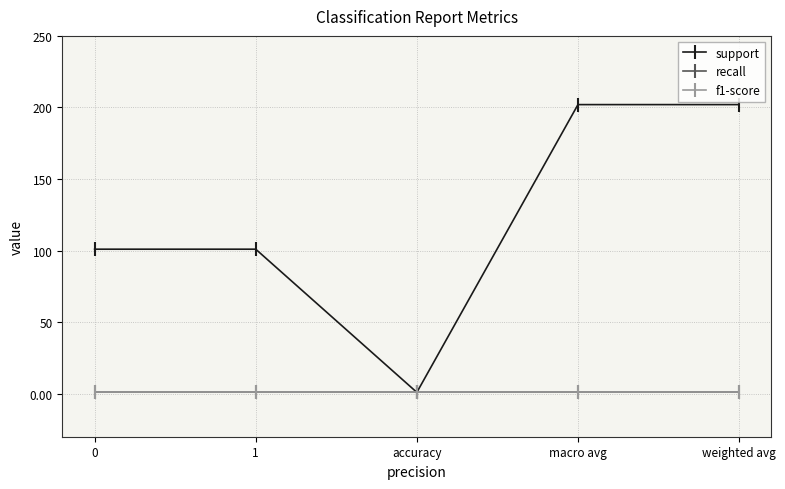

Rank the series by their maximum value, from lowest to highest.

recall, f1-score, support